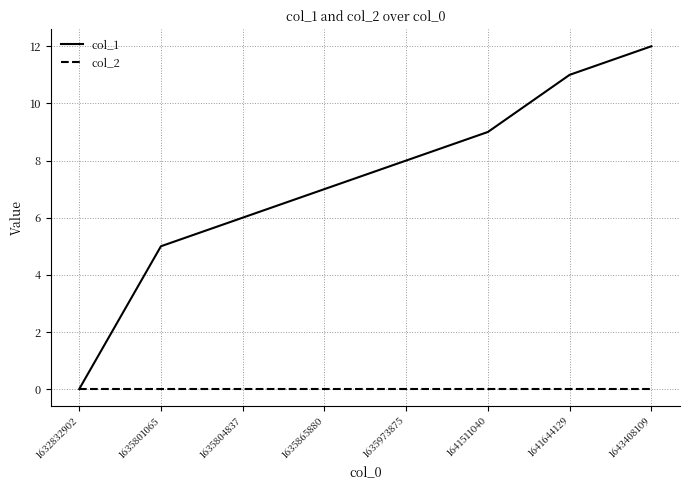

How many series are shown in this chart?

2